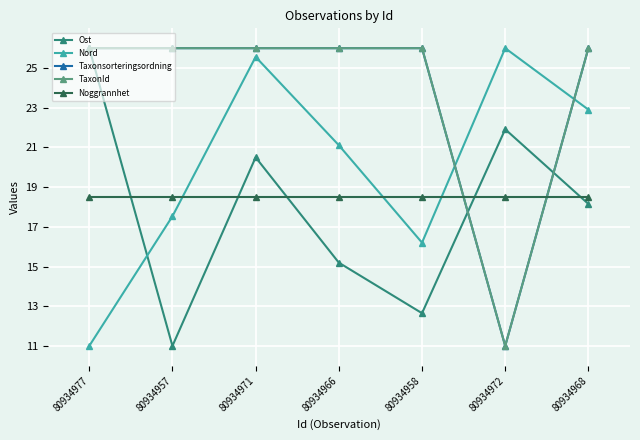

Where is the first local minimum for Ost?

80934957